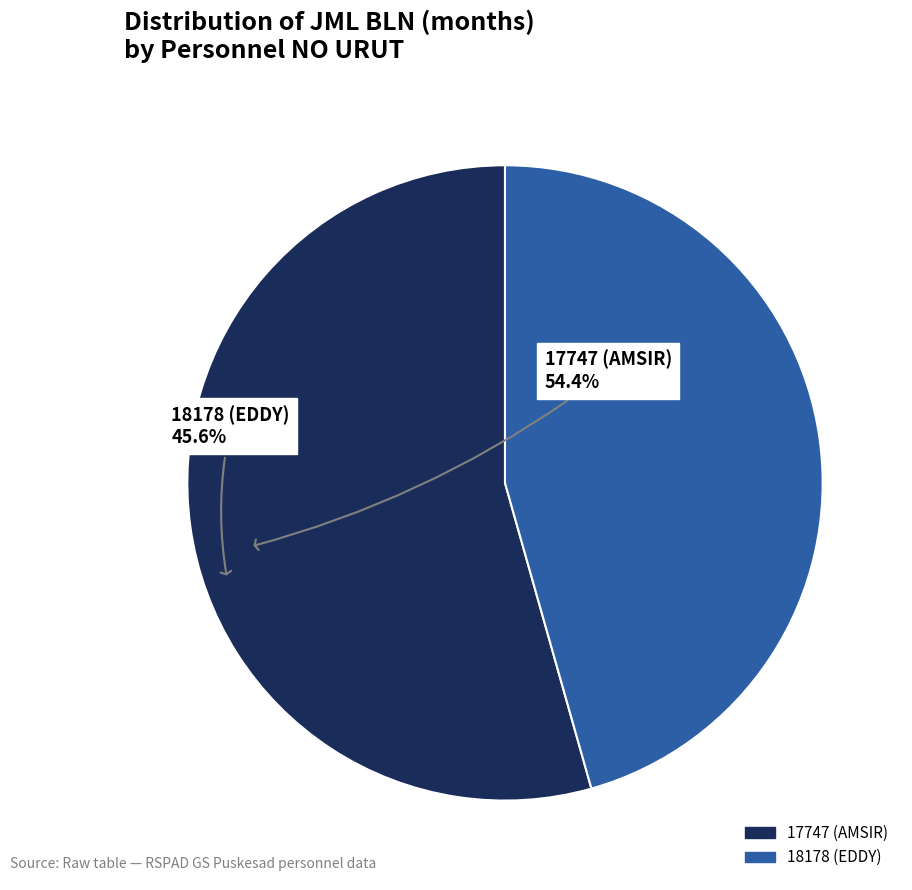

Combined, do 18178 (EDDY) and 17747 (AMSIR) account for over 50%?

Yes